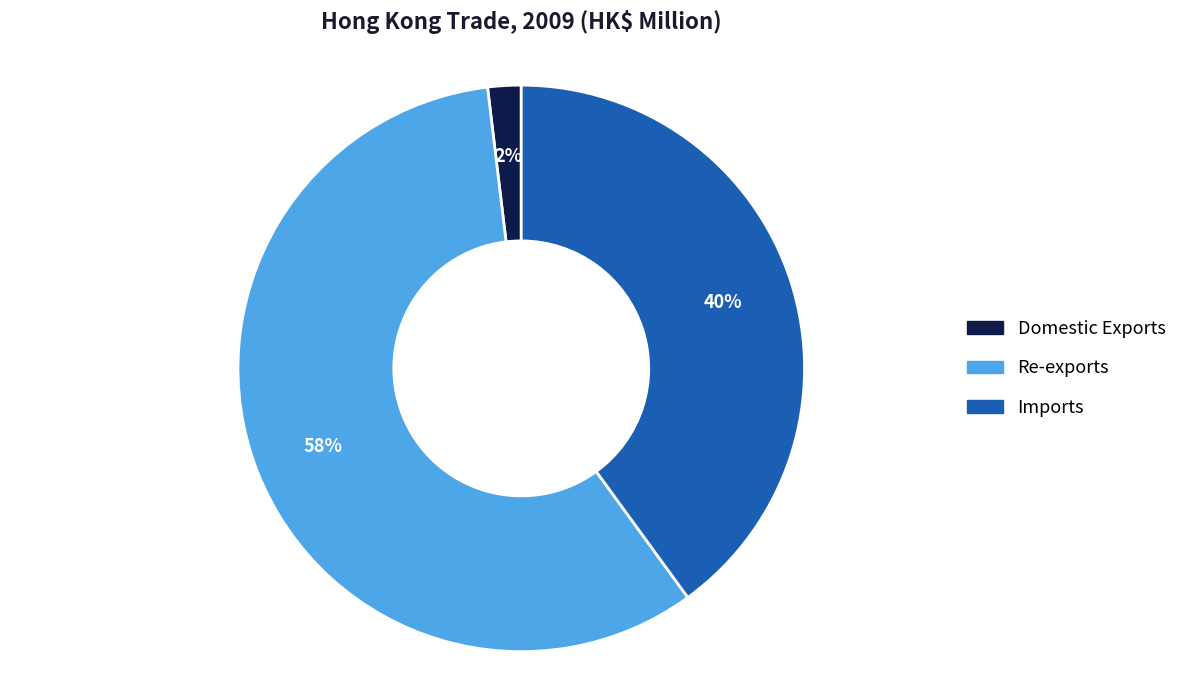

How many segments does this pie chart have?

3